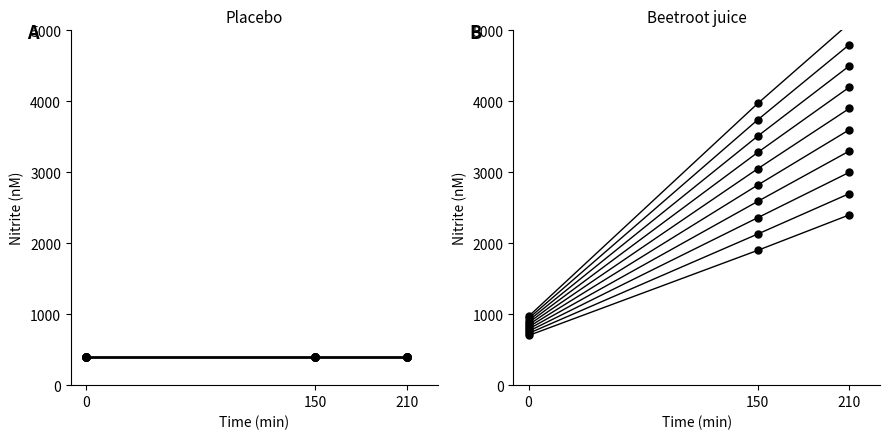

What is the difference between the second highest and minimum values in the bus_10 series?

1200